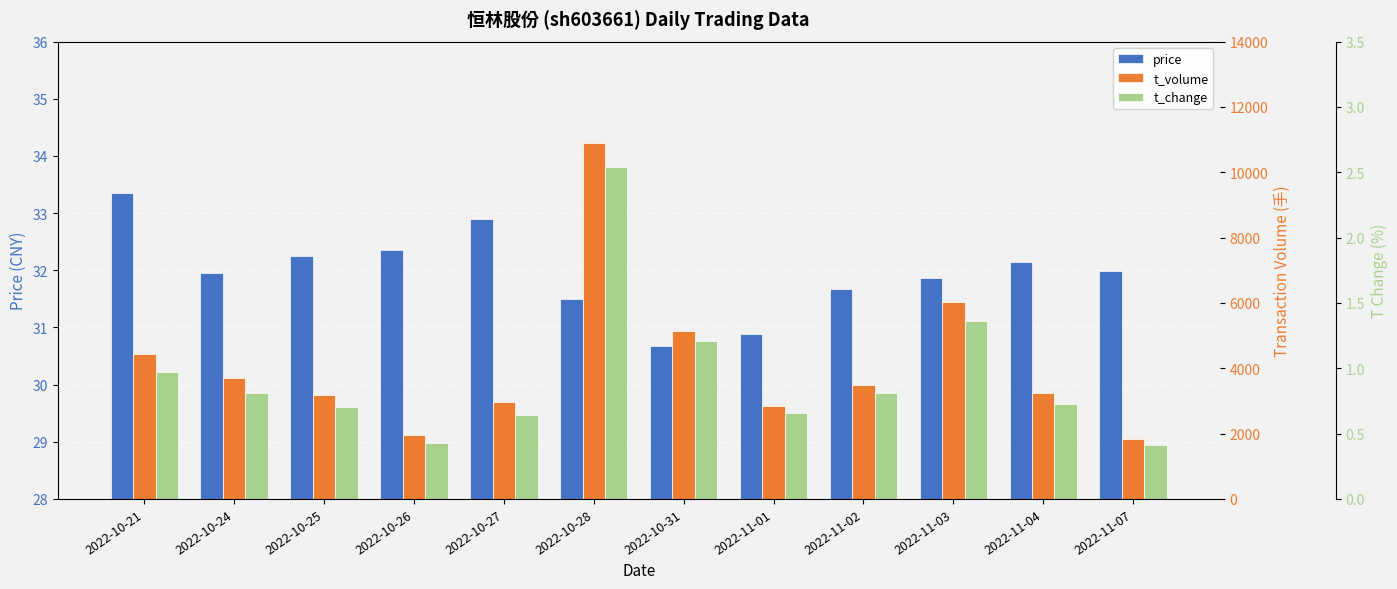

What is the greatest value displayed?

10910.0